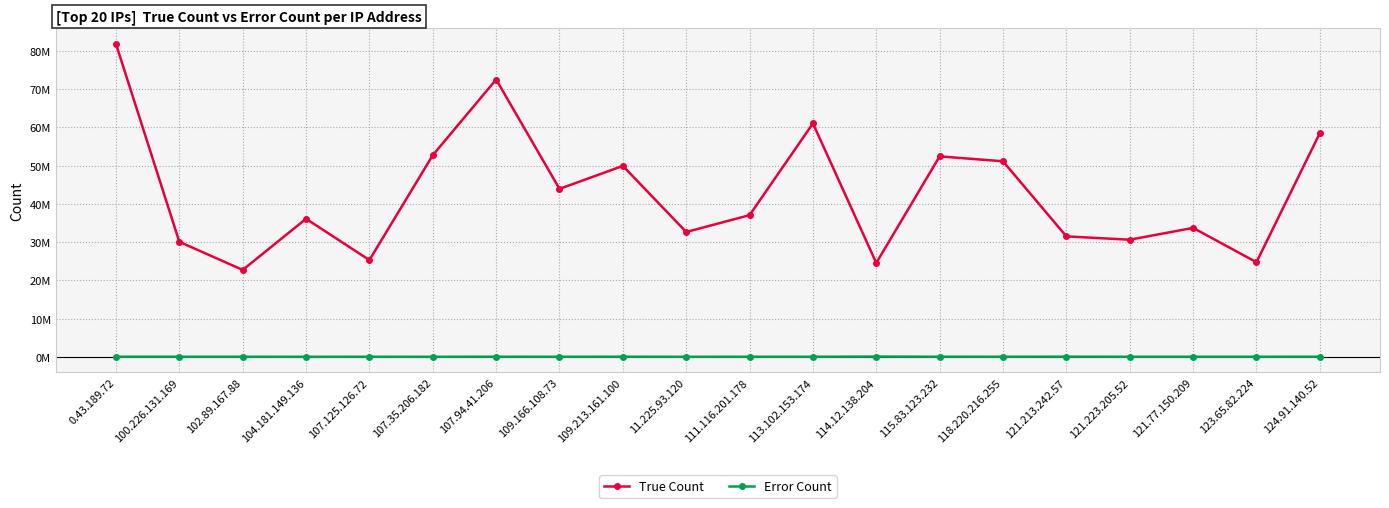

What are all the series names shown in the legend?

True Count, Error Count